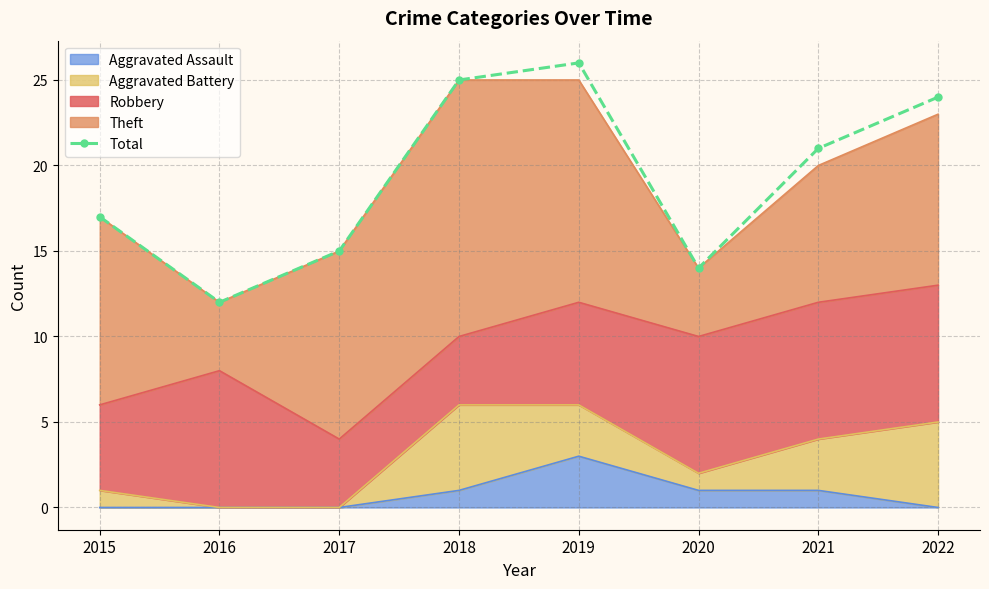

What is the maximum value shown in the chart?

26